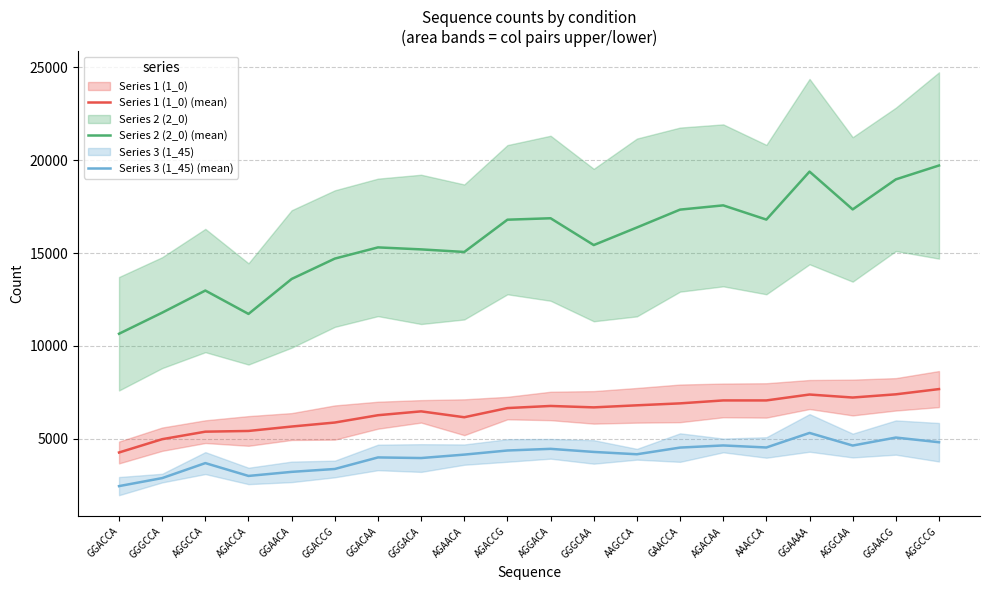

Count the number of data series in this chart.

3